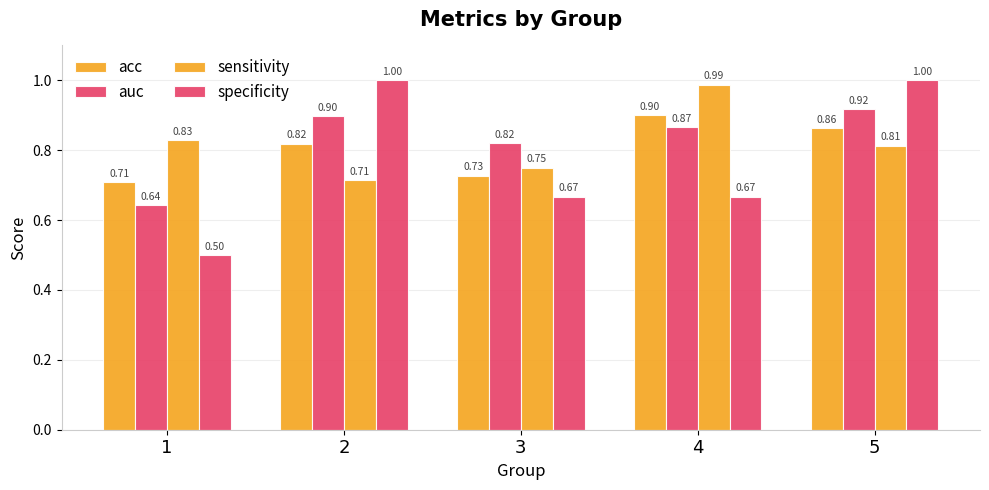

What is the maximum value shown in the chart?

1.0